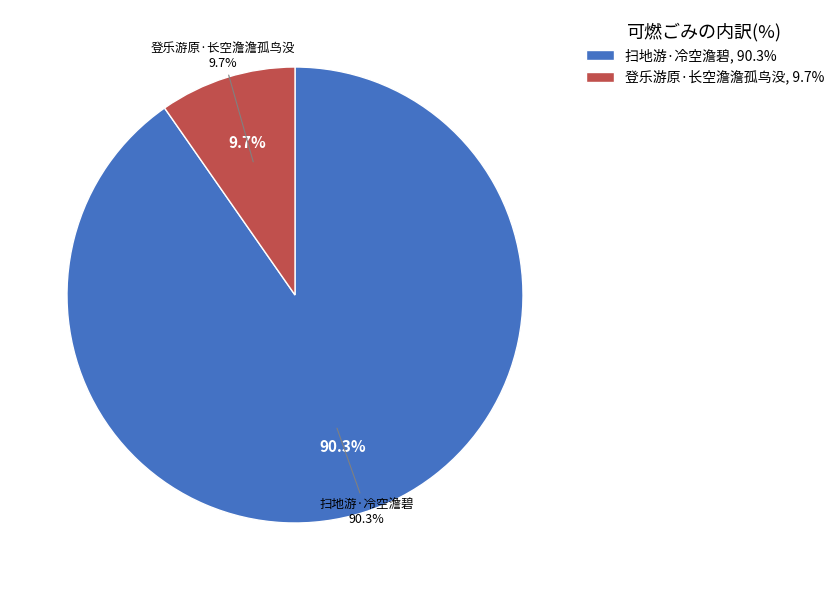

Which category has the biggest portion of the pie?

扫地游·冷空澹碧